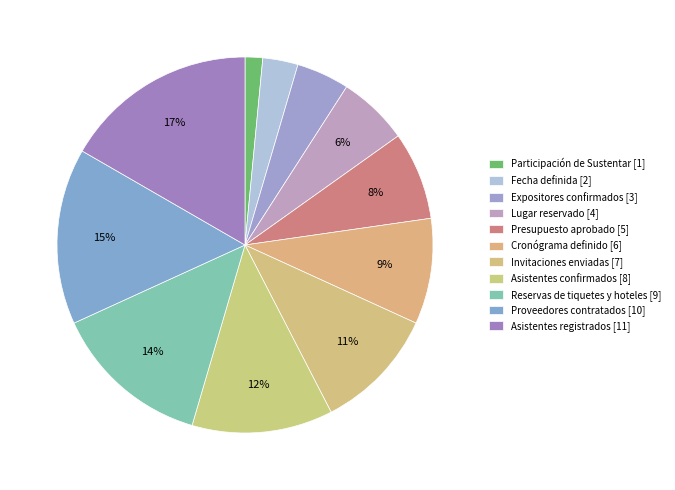

Count the number of slices in the pie.

11